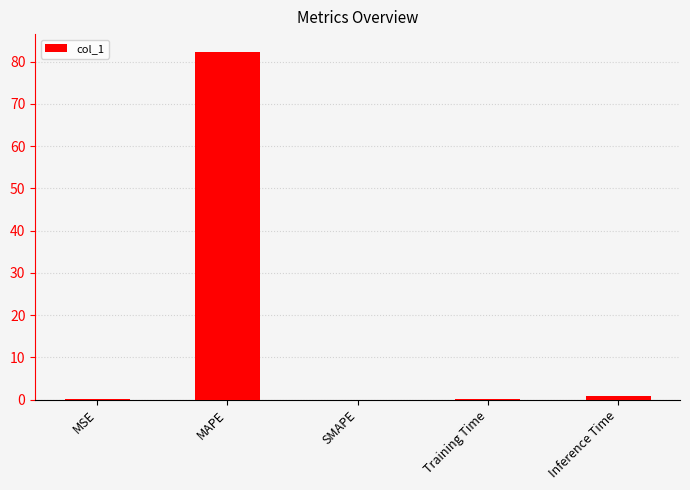

The value at MAPE is 22.7. True or false?

False